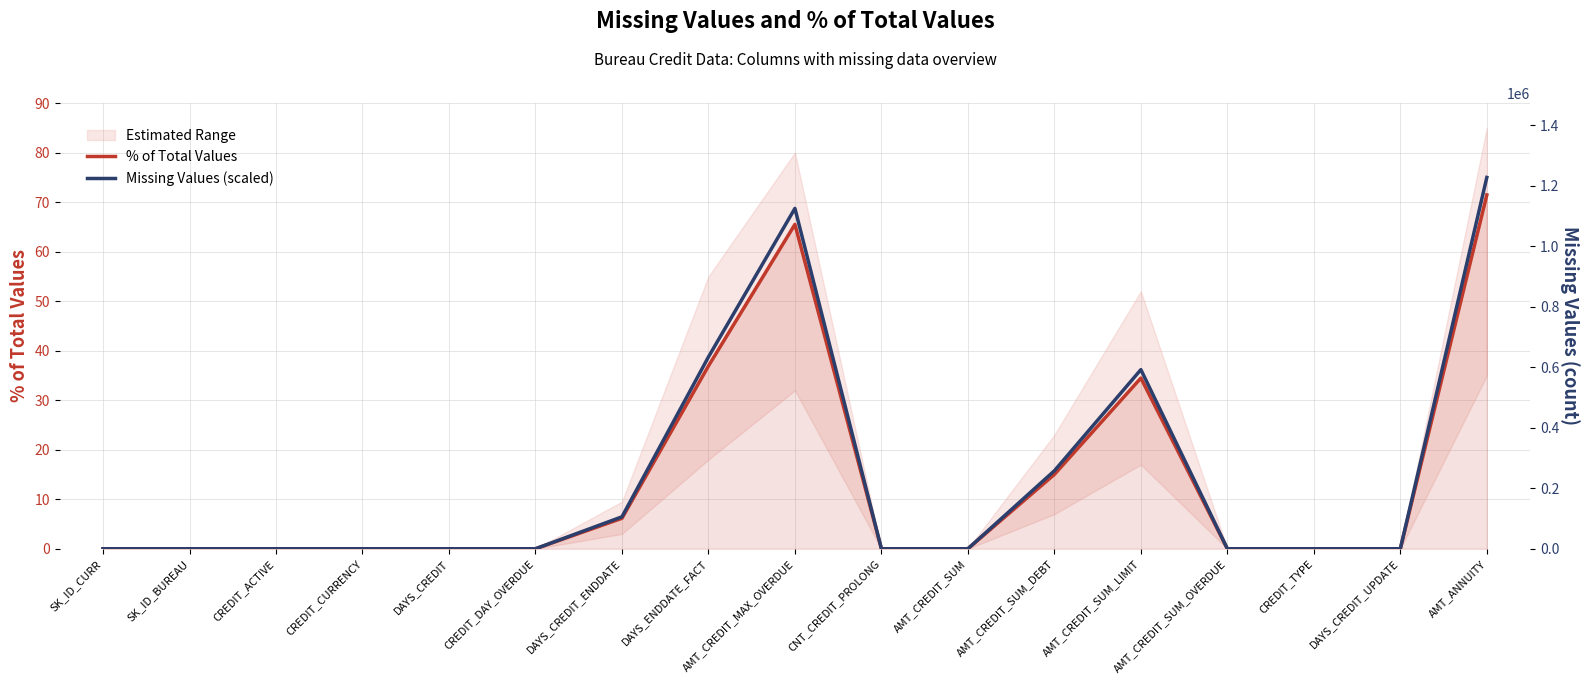

Reading right to left, what are all the values shown in this chart?

% of Total Values: 71.5	0.0	0.0	0.0	34.5	15.0	0.0	0.0	65.5	36.9	6.1	0.0	0.0	0.0	0.0	0.0	0.0
Missing Values (scaled): 75.0	0.0	0.0	0.0	36.2	15.8	0.0	0.0	68.7	38.7	6.5	0.0	0.0	0.0	0.0	0.0	0.0